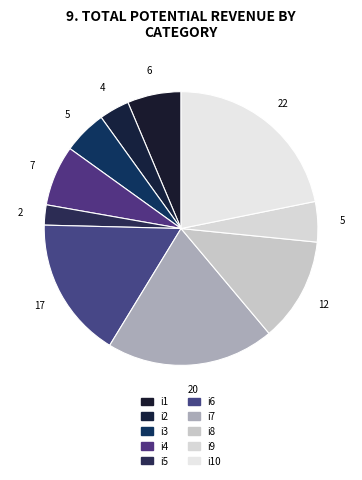

How many slices are in this pie chart?

10